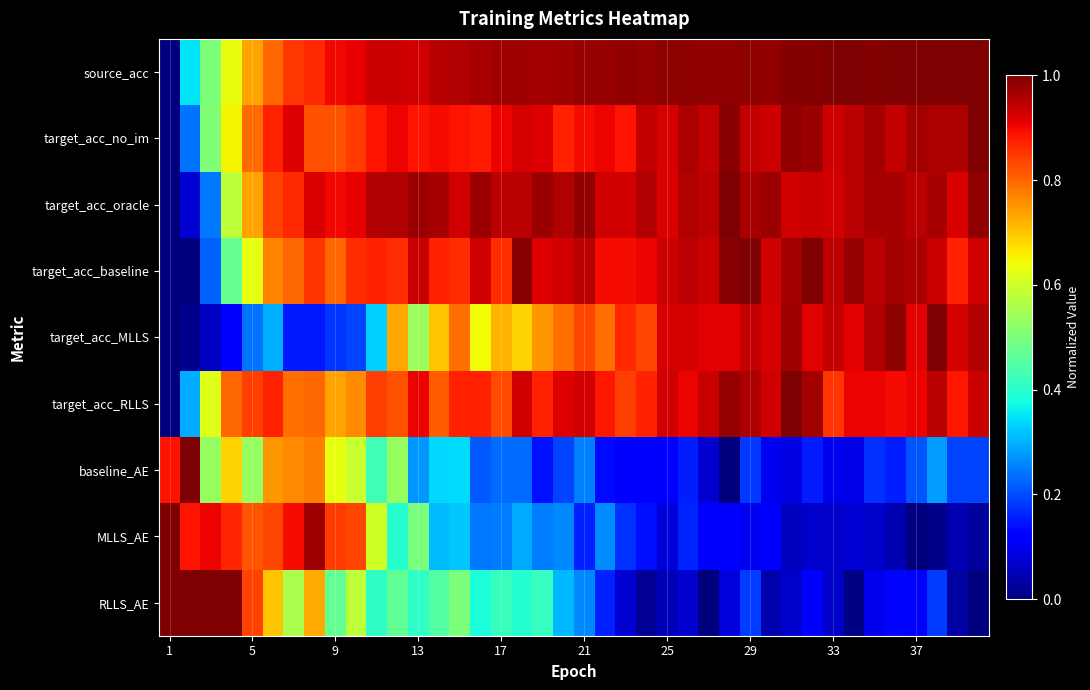

Which series has the largest total across all categories?

source_acc